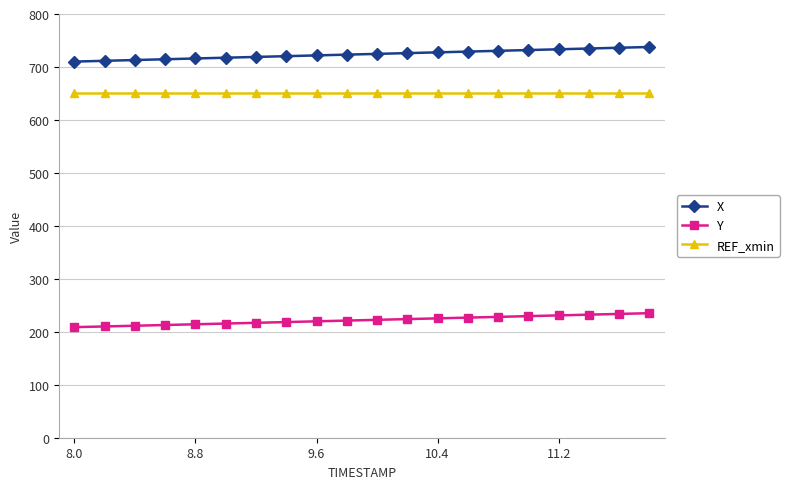

What is the sum of all REF_xmin values?

13028.9